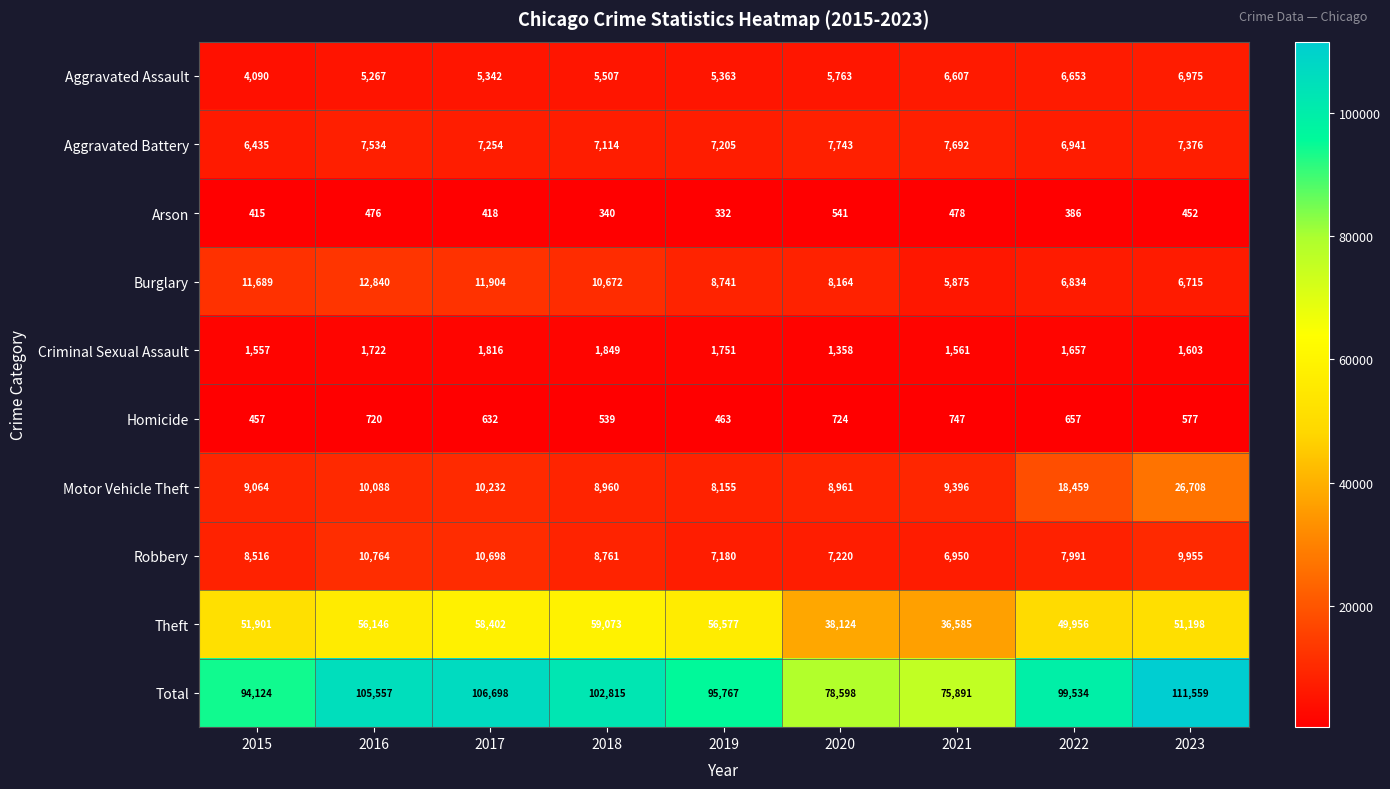

List the series in order of their peak value, highest first.

Total, Theft, Motor Vehicle Theft, Burglary, Robbery, Aggravated Battery, Aggravated Assault, Criminal Sexual Assault, Homicide, Arson